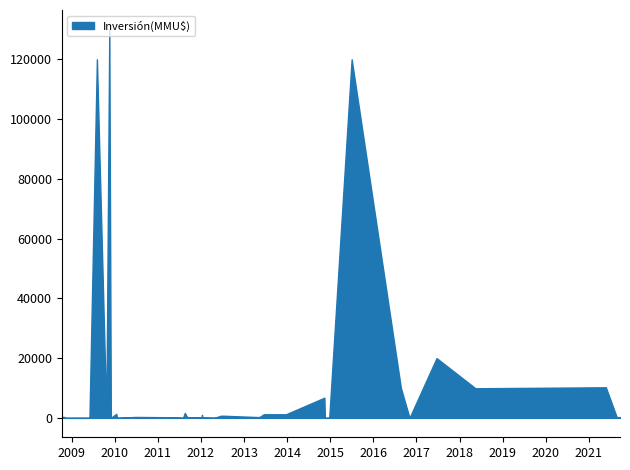

What is the greatest value displayed?

130000